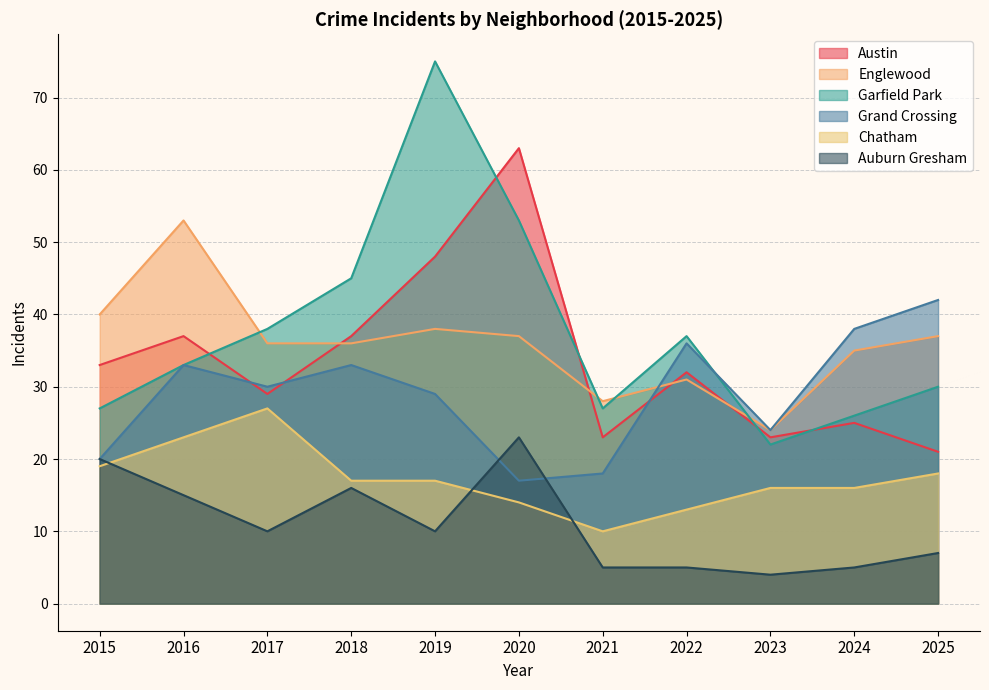

What is the difference between the second highest and second lowest values in the Garfield Park series?

27